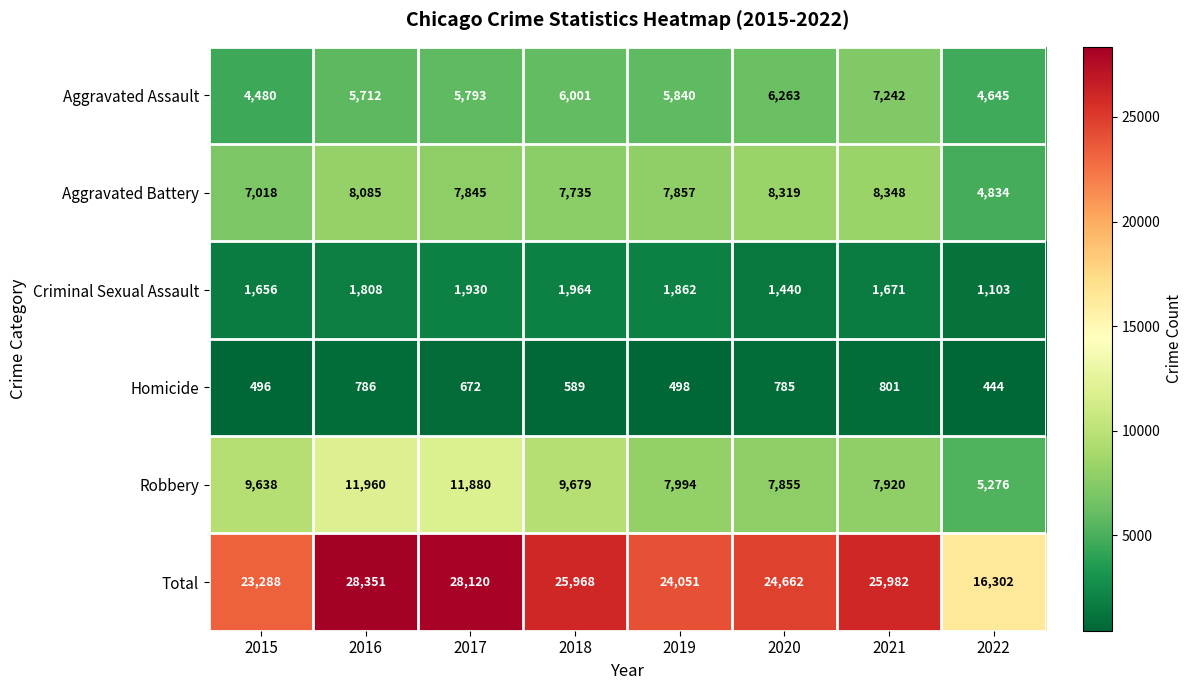

What is the maximum value shown in the chart?

28351